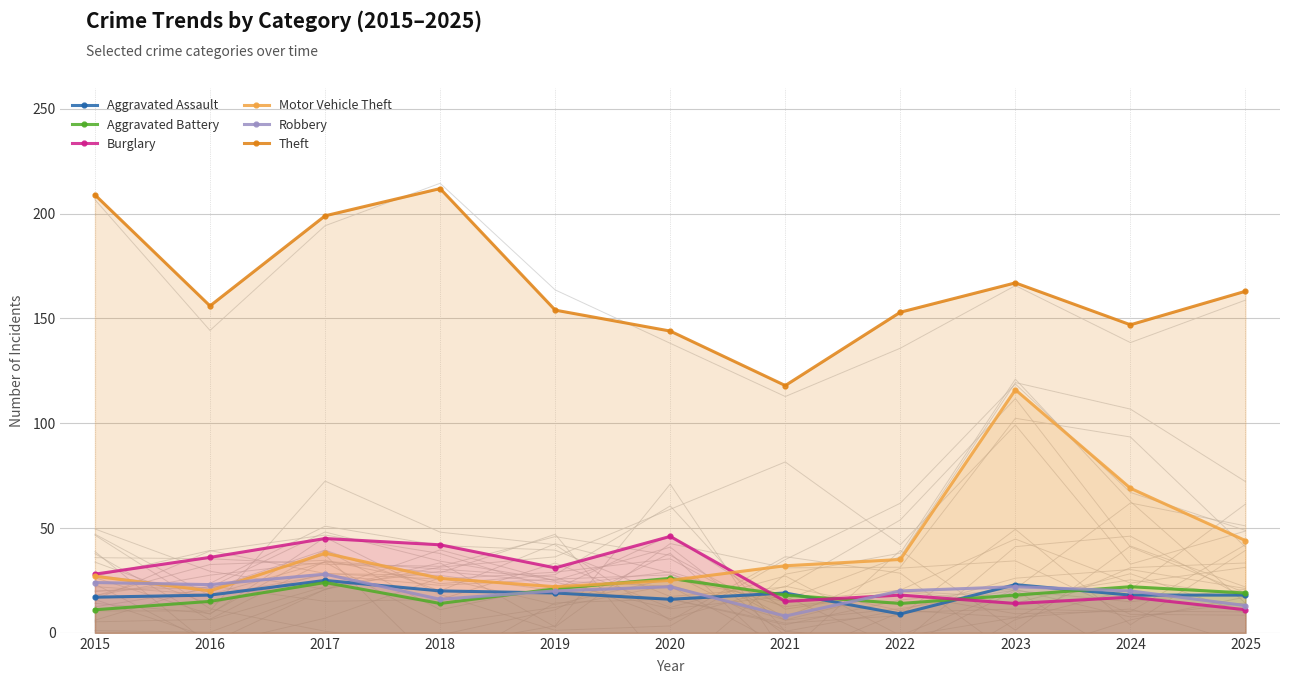

Between 2017 and 2016, which is larger?

2017